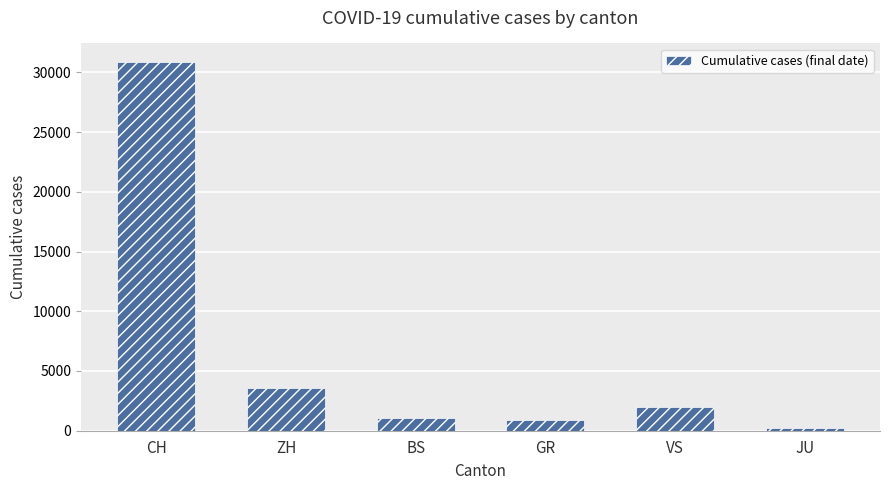

Approximately how many times larger is the value at ZH compared to JU?

16.0